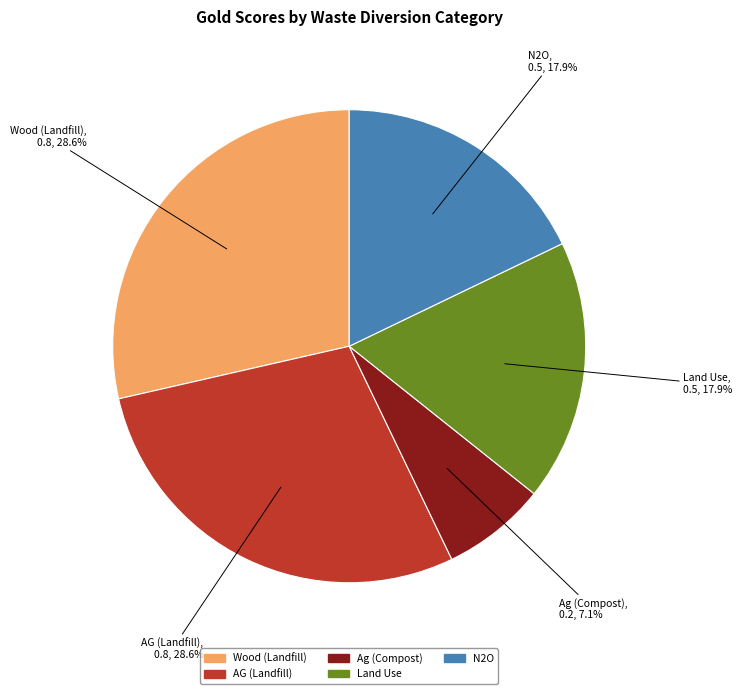

To the nearest percent, what percentage of the pie is Wood (Landfill)?

29%